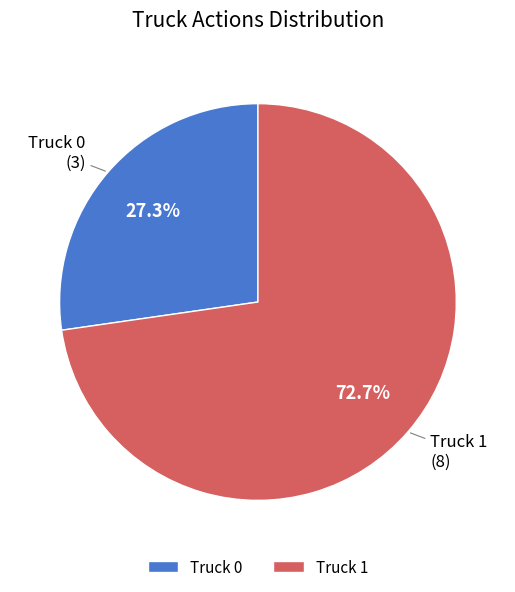

What percentage do Truck 0 and Truck 1 together represent?

100.0%